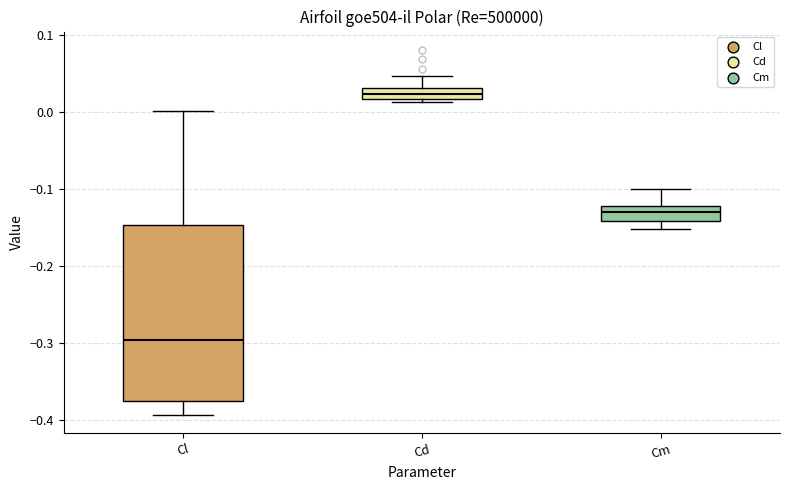

Which box's median line is the highest?

Cd